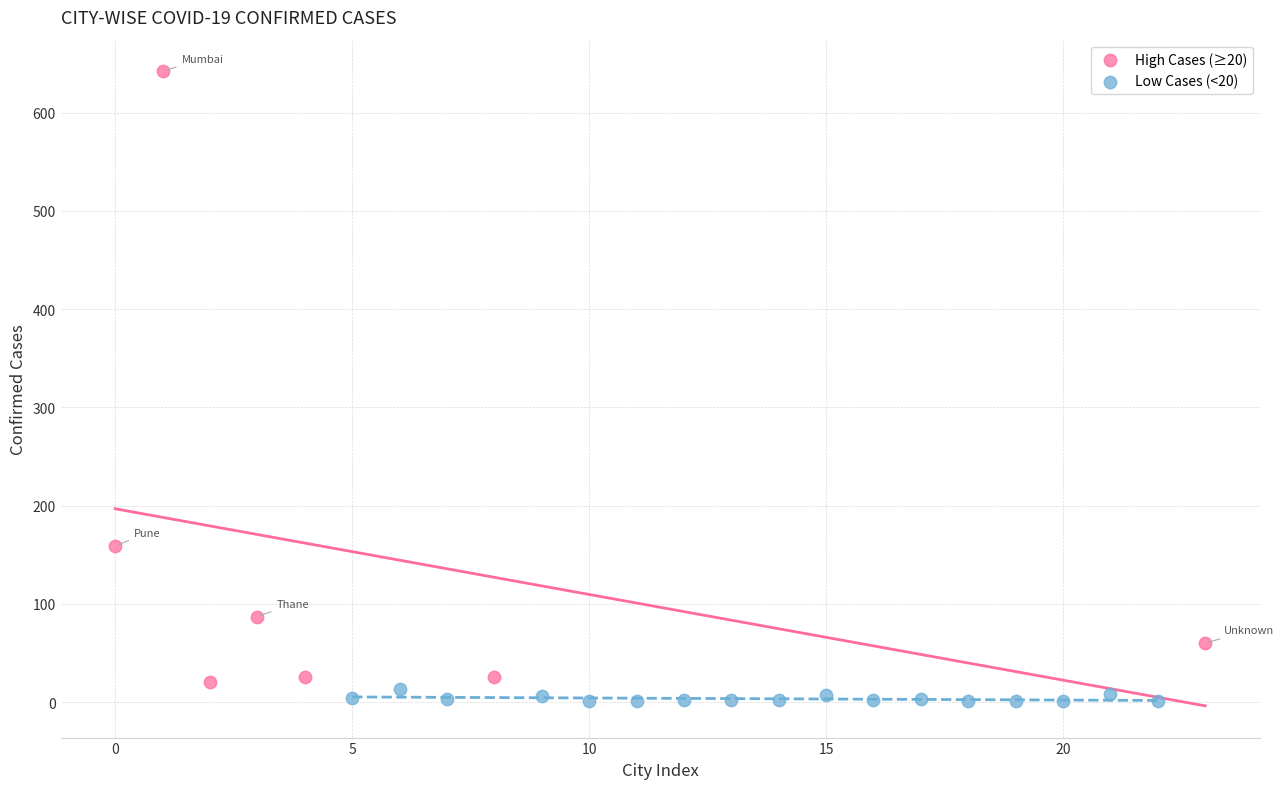

Which series contains the highest Y value?

High Cases (≥20)